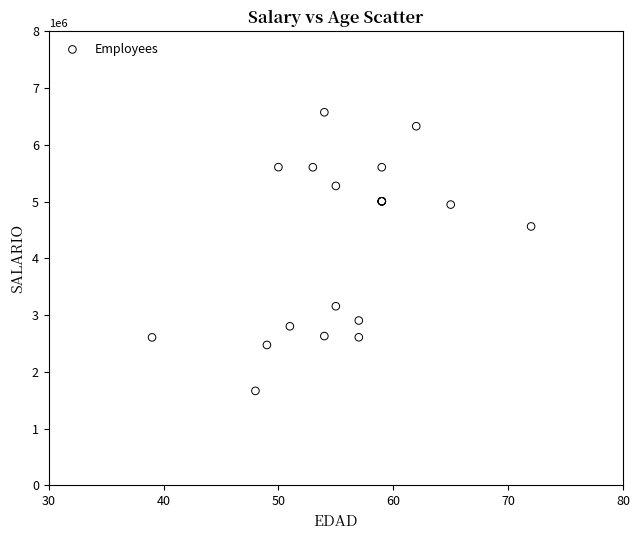

What Y value in the scatter plot is closest to 4120226?

4563364